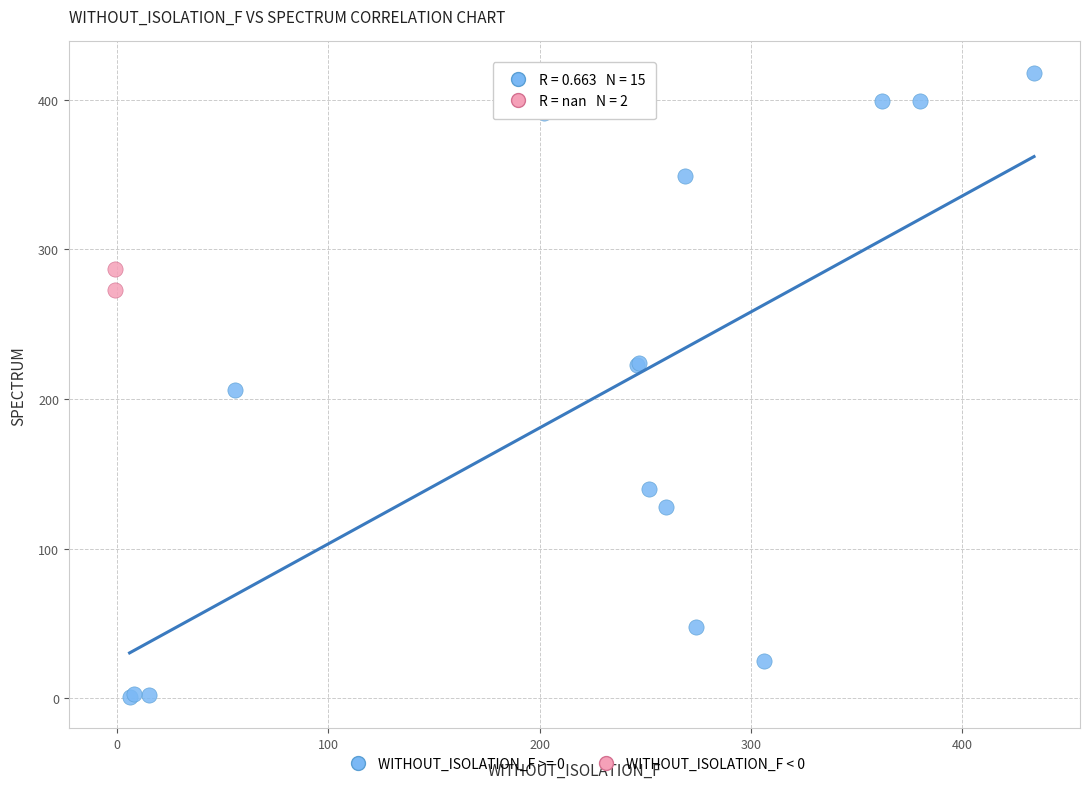

What are all the series names shown in the legend?

WITHOUT_ISOLATION_F >= 0, WITHOUT_ISOLATION_F < 0